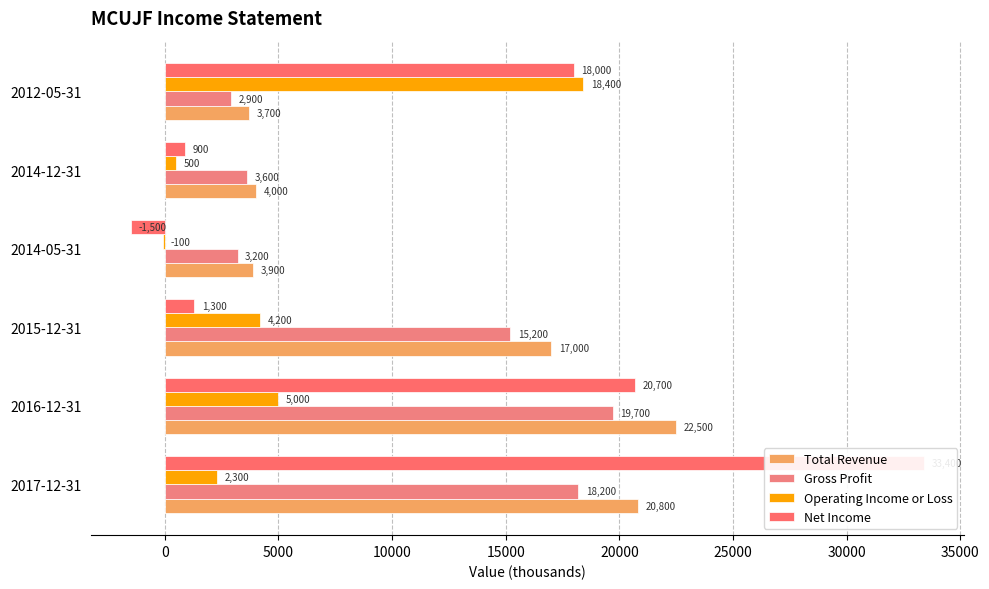

How many groups of bars are there?

6